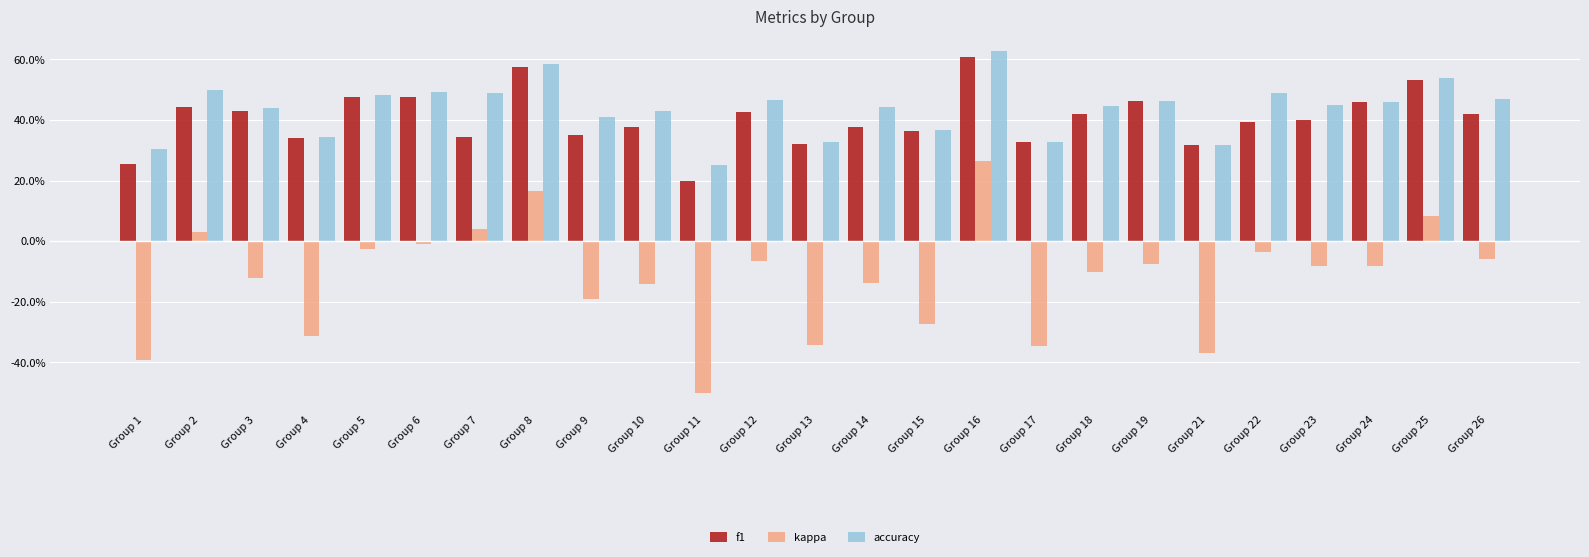

What is the value of the accuracy bar at the 3rd from the left?

0.4